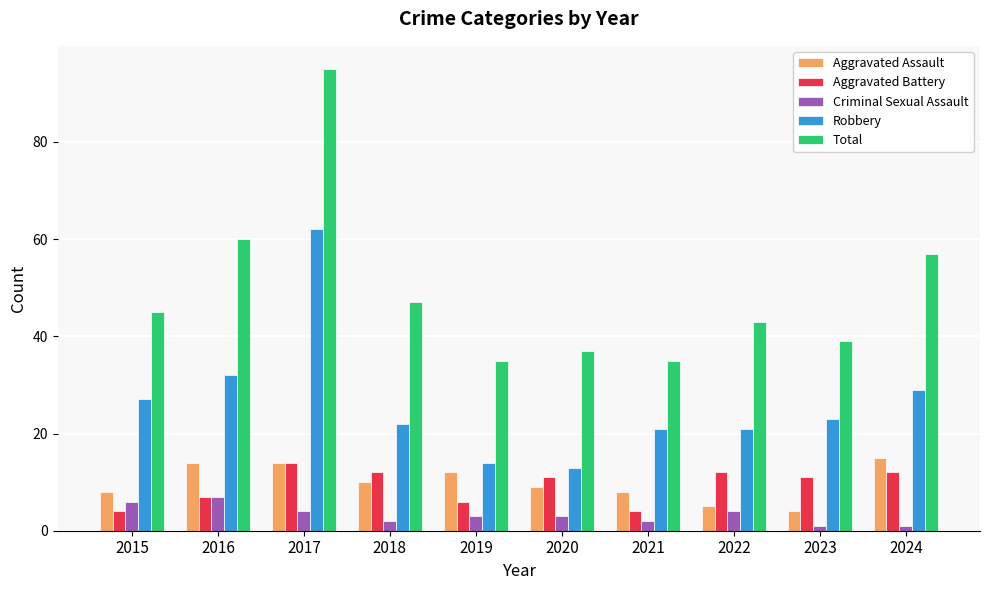

Which series changed the most between 2015 and 2020?

Robbery